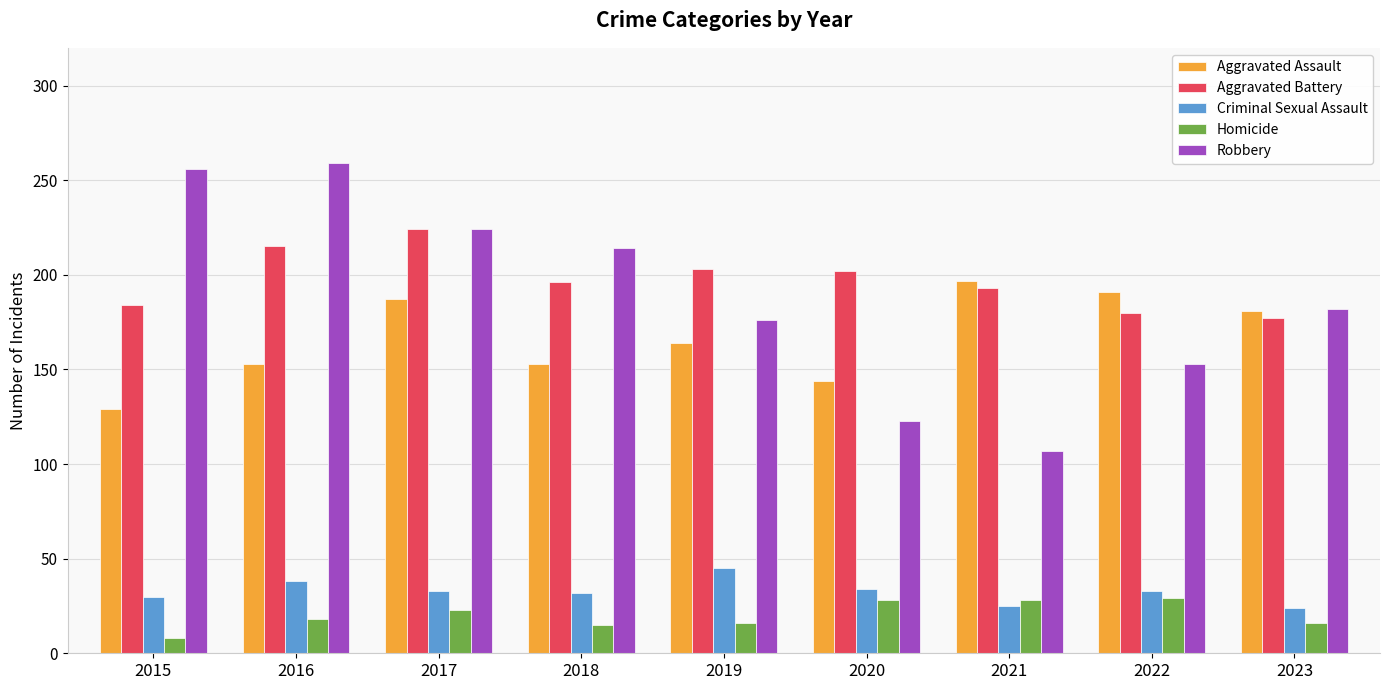

Is the value of Criminal Sexual Assault at 2021 greater than the value of Aggravated Assault at 2023?

No